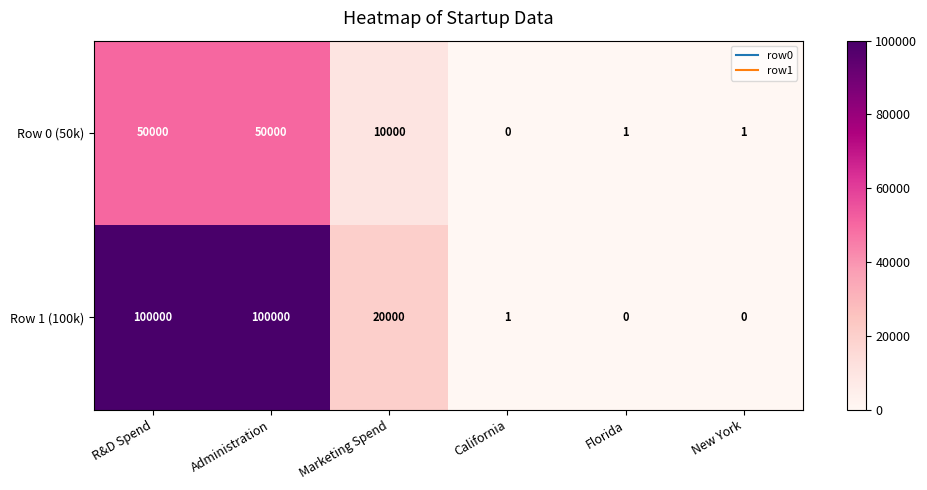

At how many categories does at least one series exceed 42538?

2